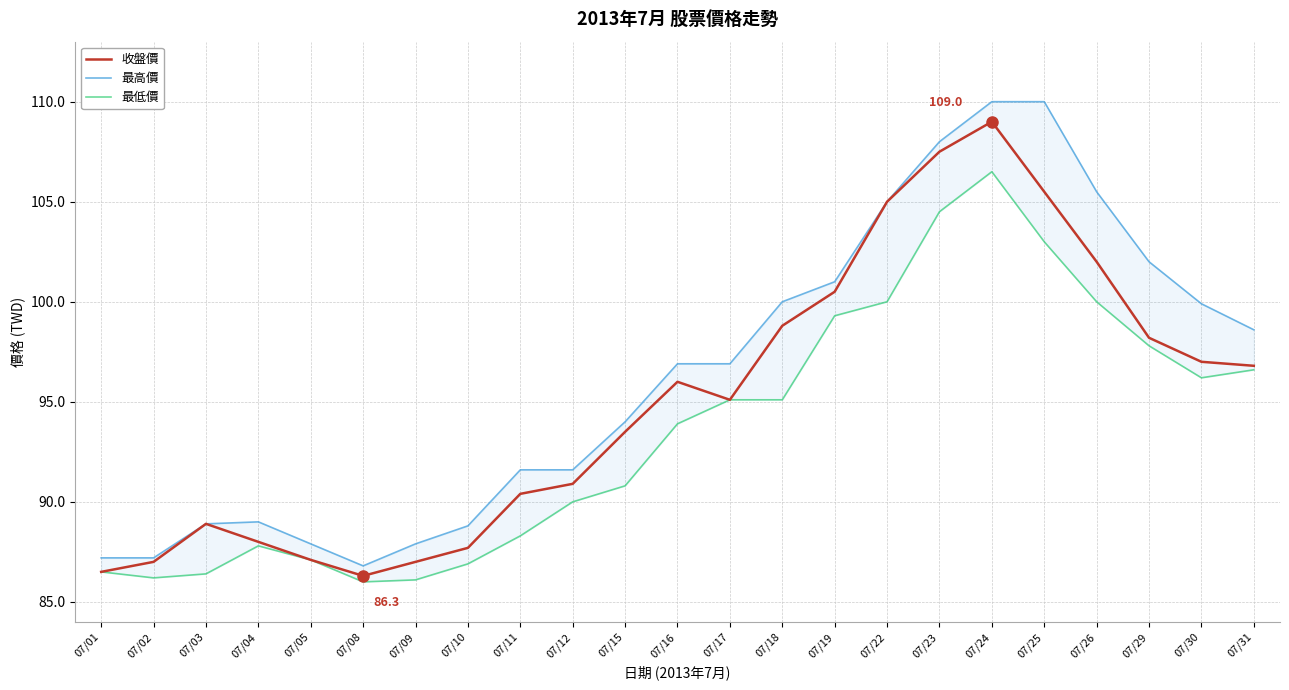

How many lines are shown in the chart?

3